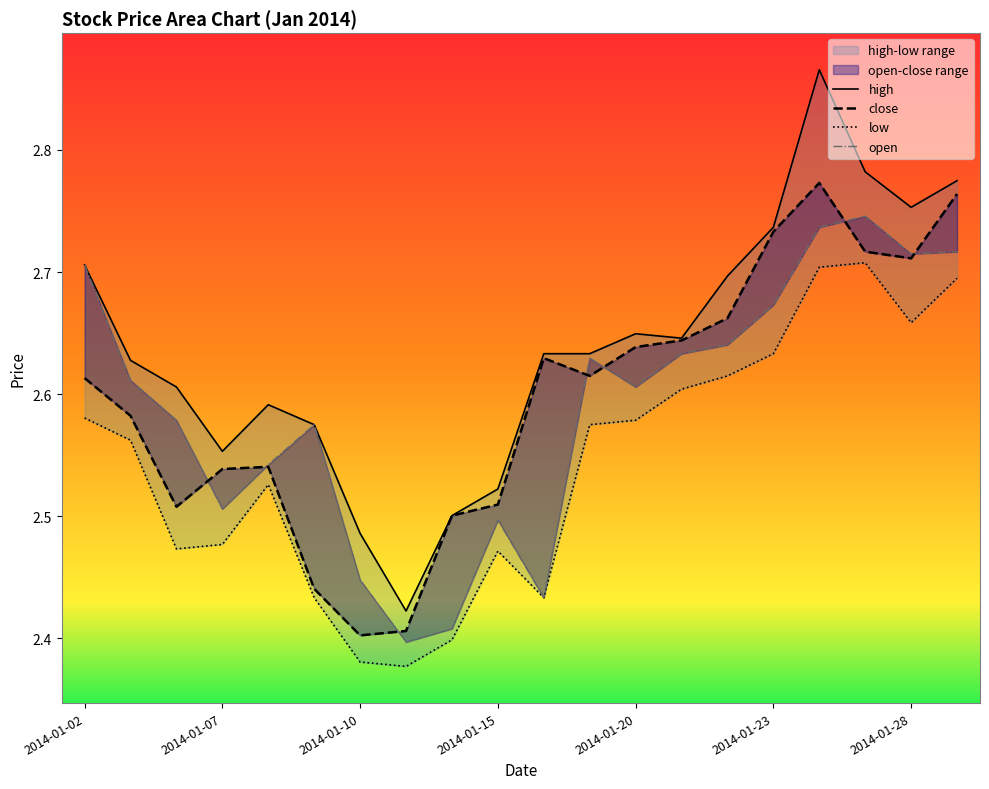

Where is the first local minimum?

2014-01-06